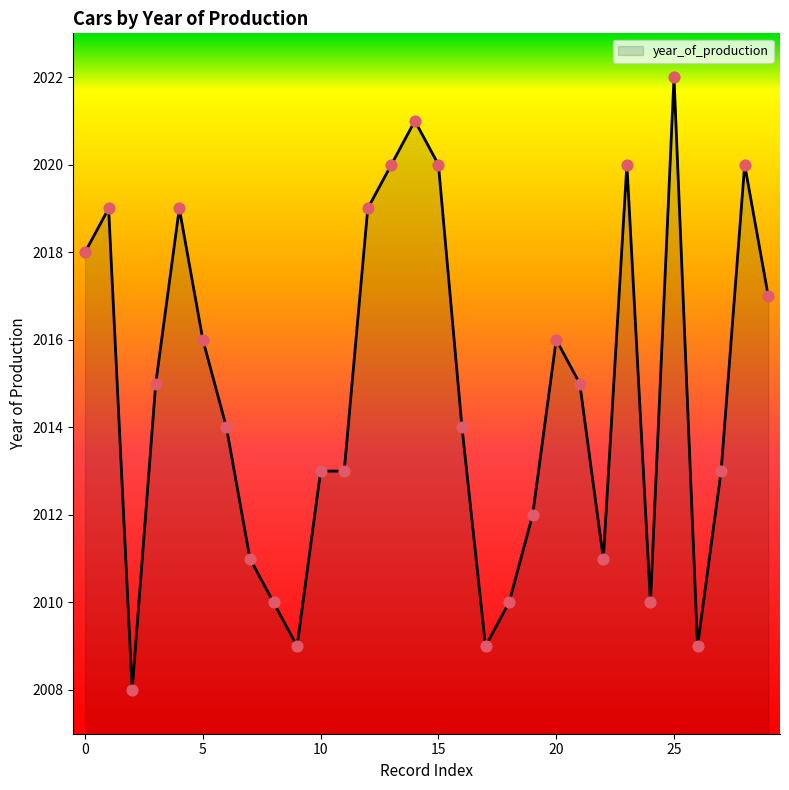

What is the difference between the maximum and minimum values?

14